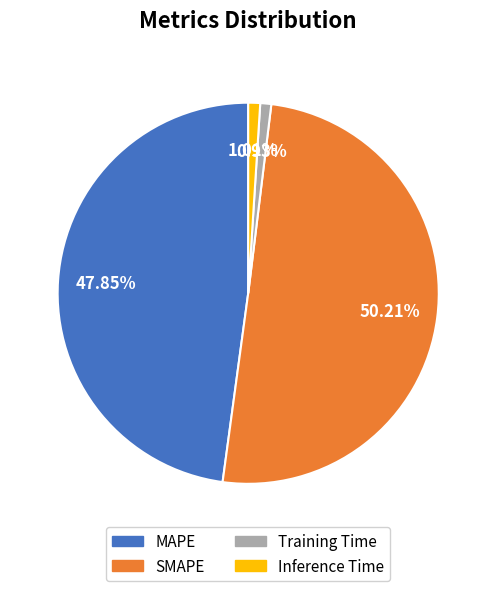

To the nearest percent, what is the difference between the Inference Time and MAPE slice percentages?

47%